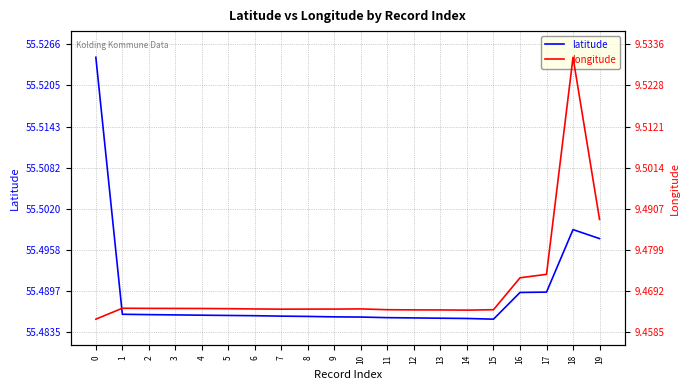

In latitude, how many points are higher than both neighbors (excluding endpoints)?

1